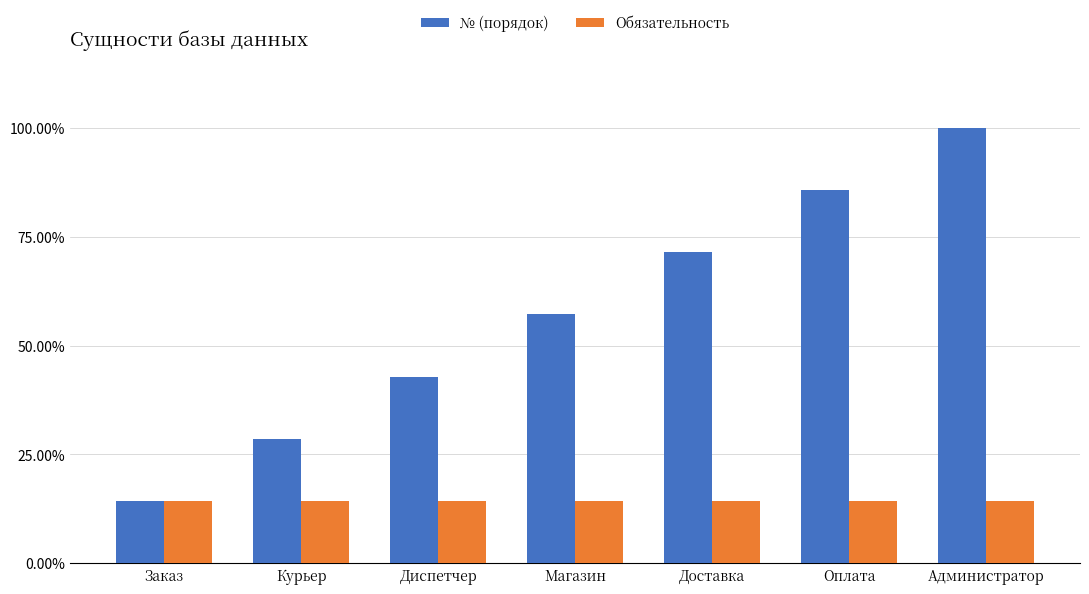

Which category has the highest value in the № (порядок) series?

Администратор